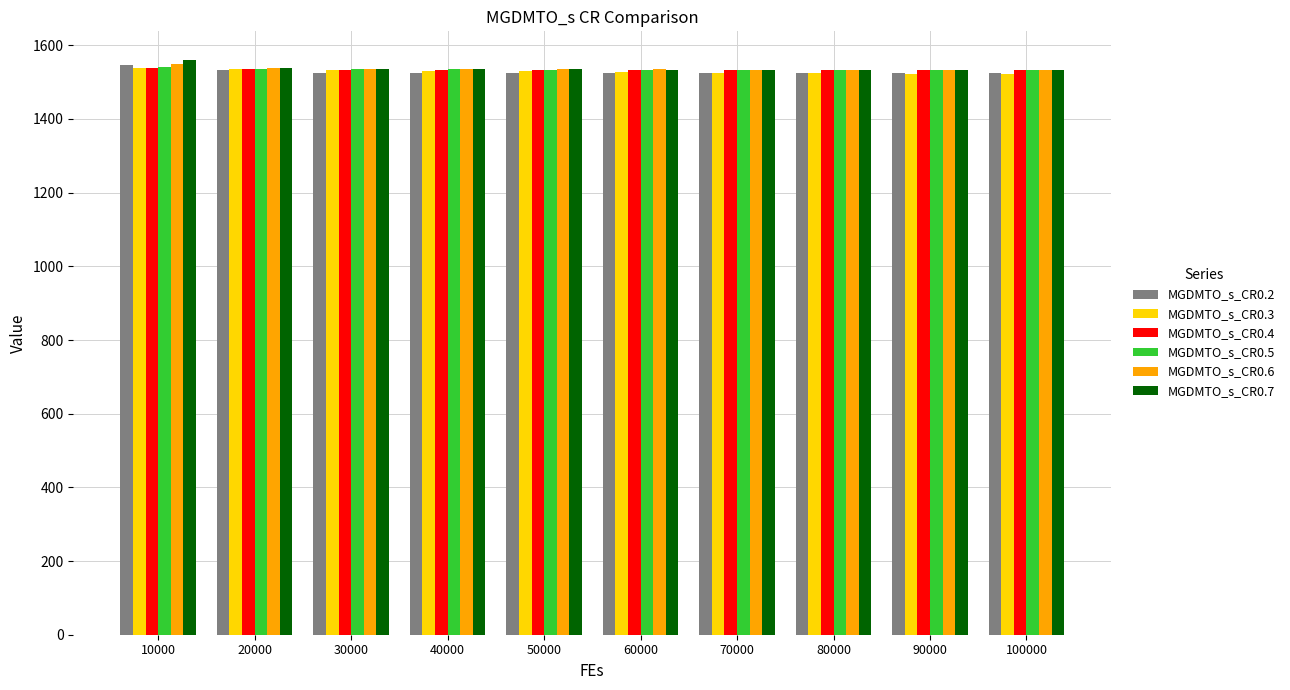

What is the total value across all series at 50000?

9190.7